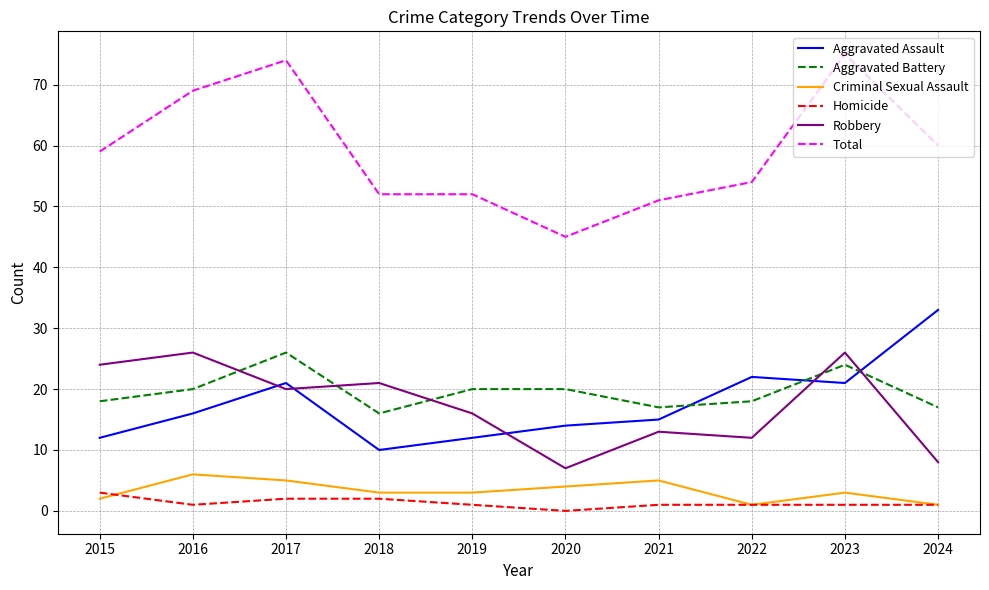

What is the spread (max minus min) of values at 2020?

45